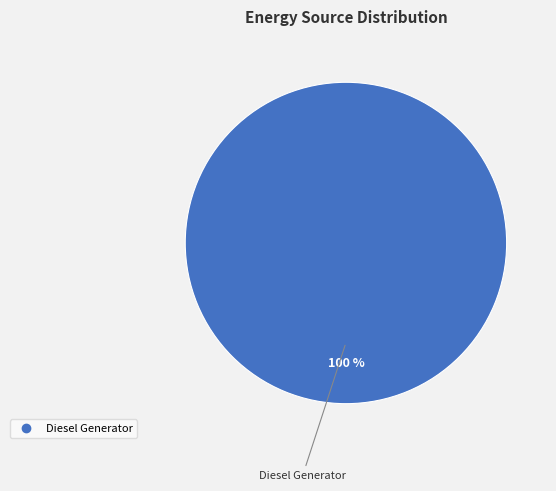

Is there any slice that represents more than half of the pie?

Yes